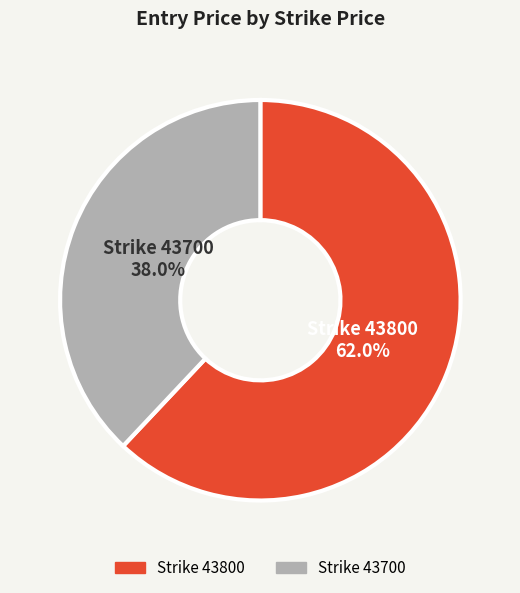

Is there any slice that represents more than half of the pie?

Yes